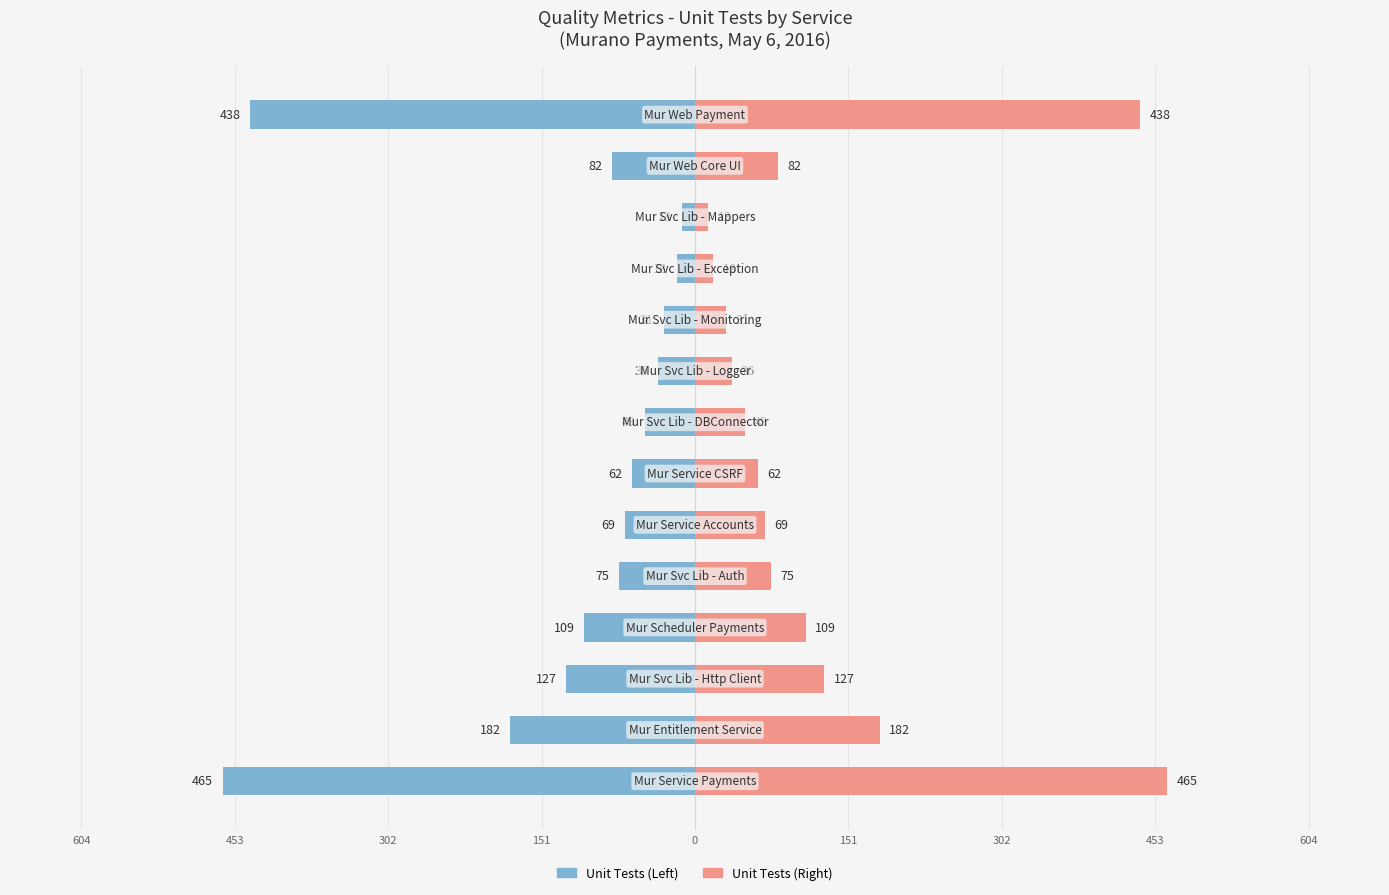

Reading left to right, extract all data points from this chart.

UTs (left): -465	-182	-127	-109	-75	-69	-62	-49	-36	-31	-18	-13	-82	-438
UTs (right): 465	182	127	109	75	69	62	49	36	31	18	13	82	438